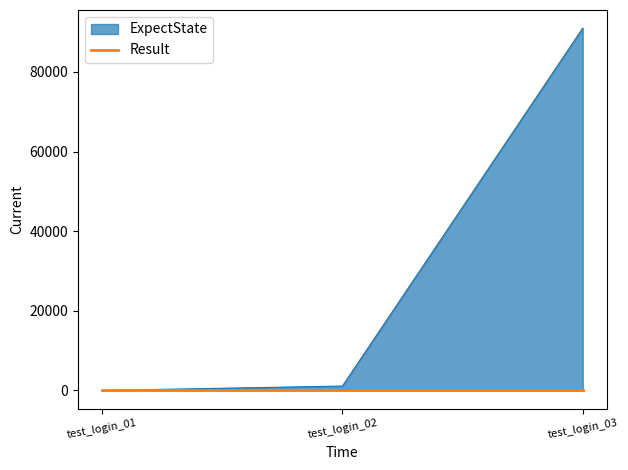

Rank the categories by value from highest to lowest.

test_login_03, test_login_02, test_login_01